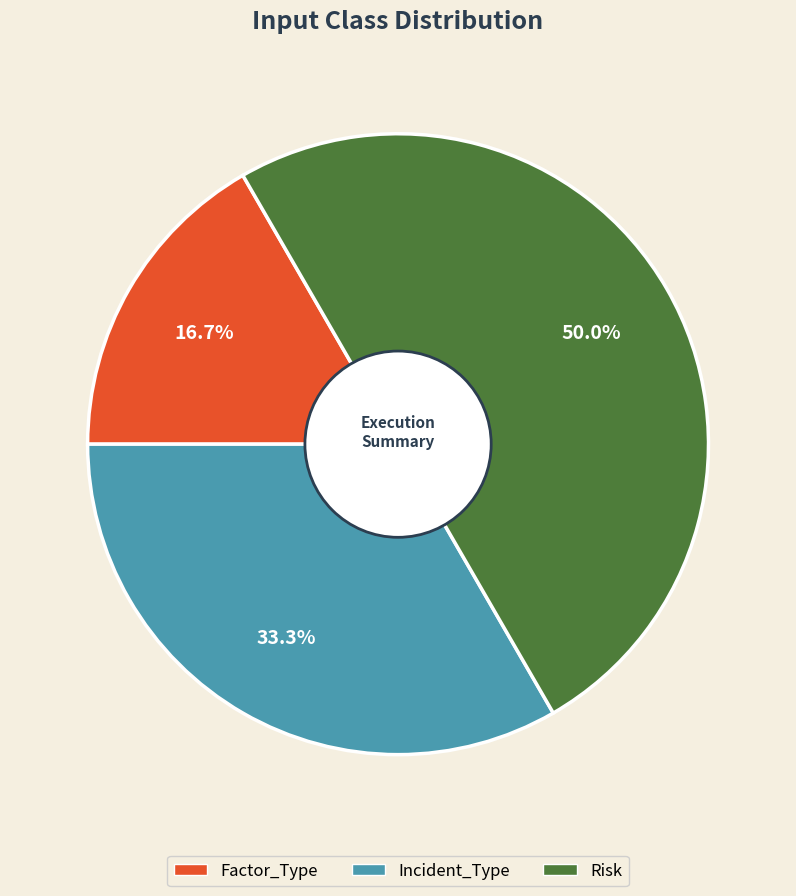

How many slices are in this pie chart?

3